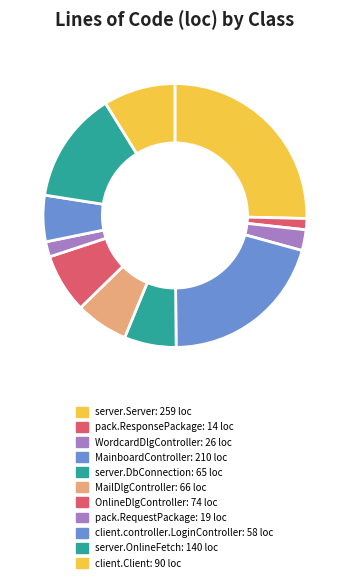

Count the number of slices in the pie.

11